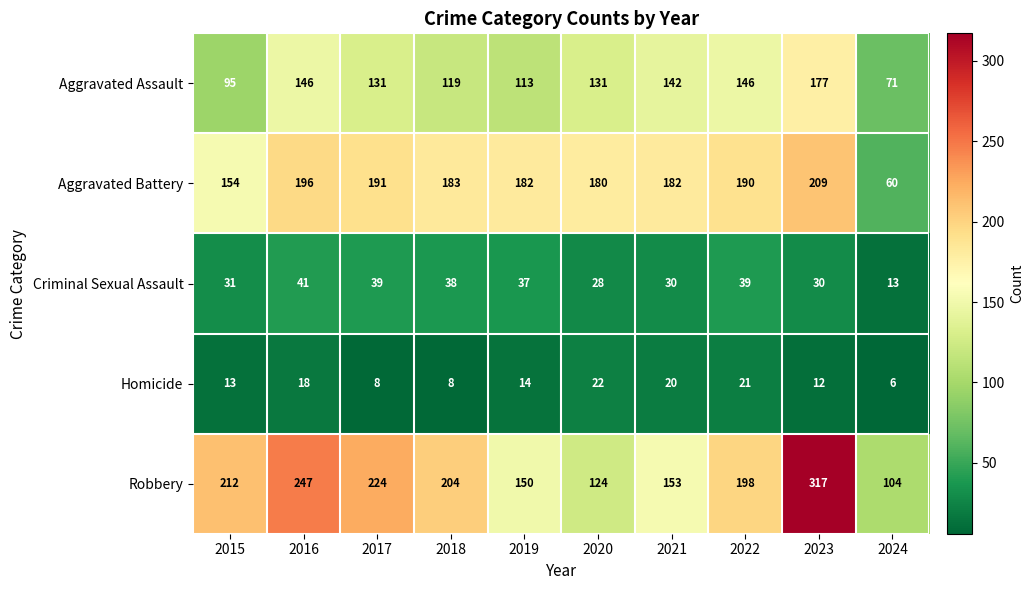

What is the smallest value displayed?

6